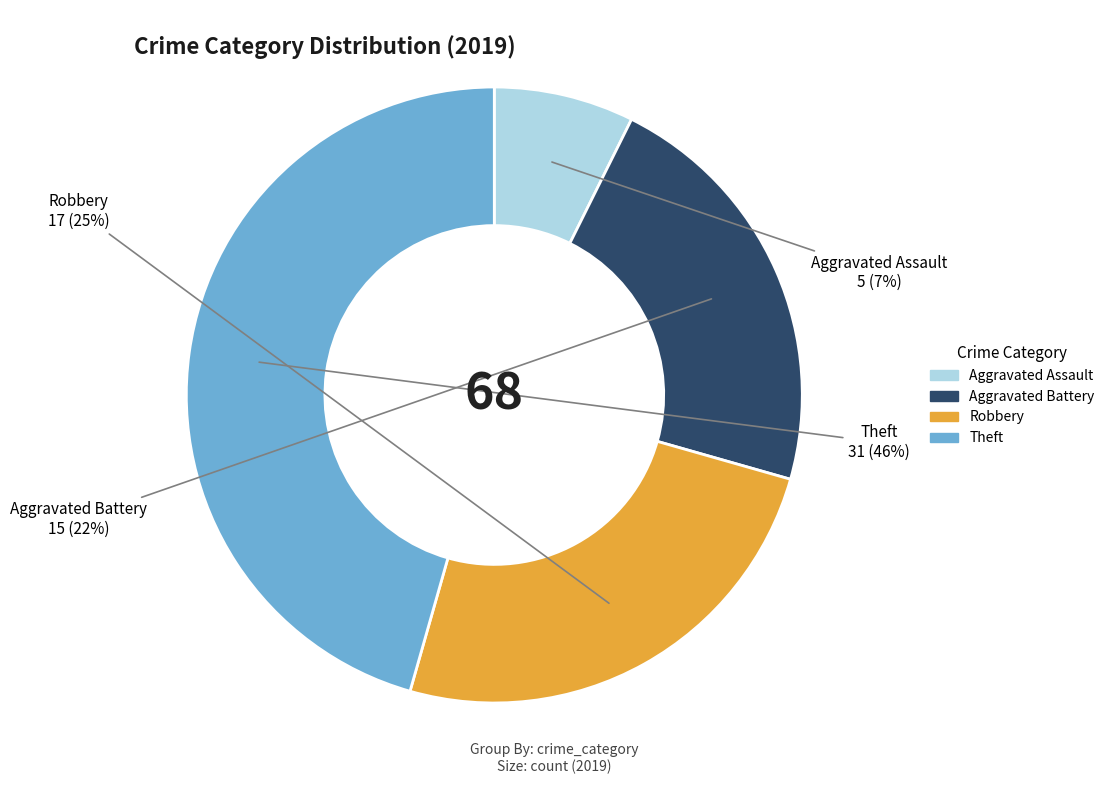

What is the ratio of the value at Aggravated Assault to the value at Aggravated Battery?

0.3